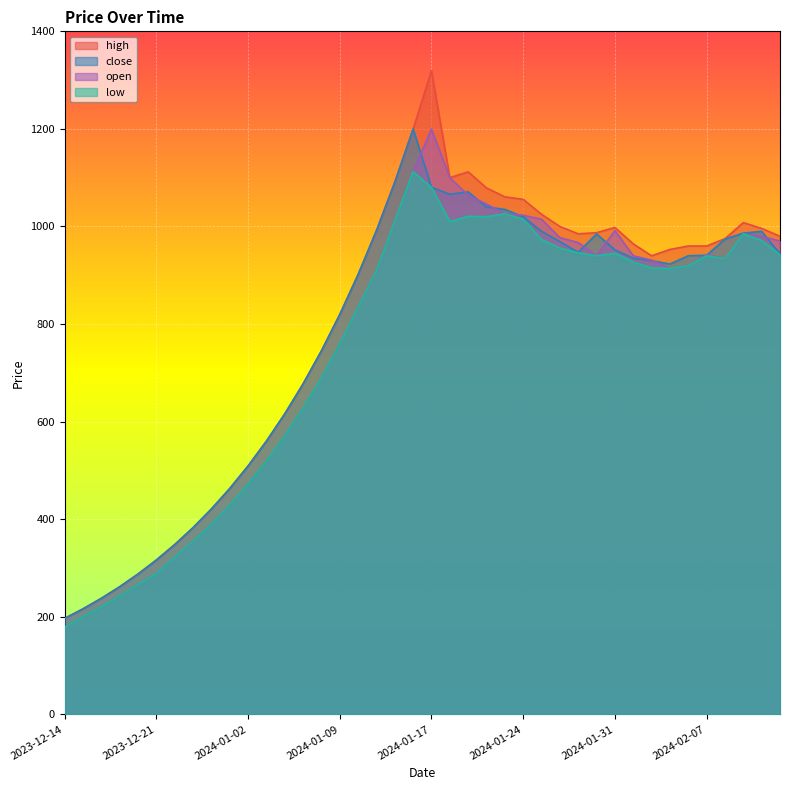

Which series has the widest spread of values?

high